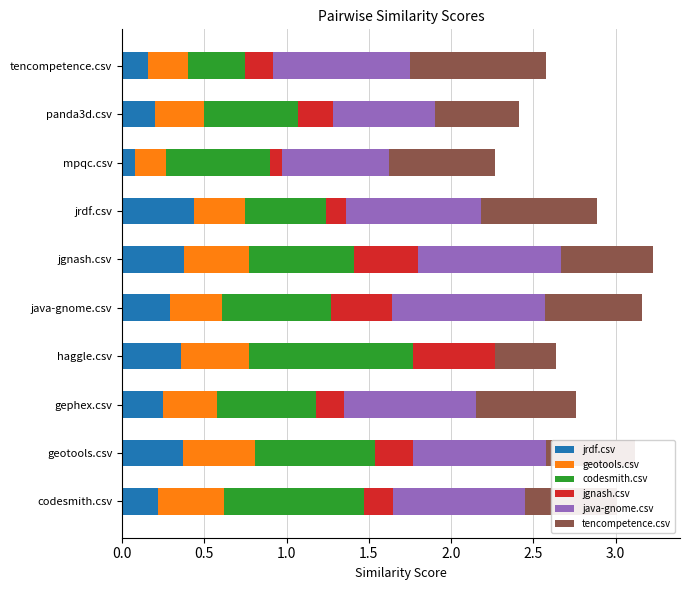

What is the total value across all series at panda3d.csv?

2.4